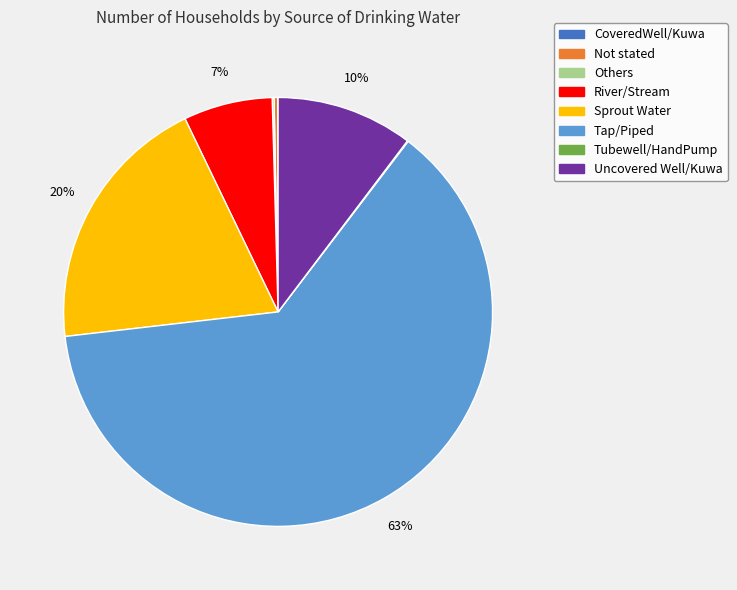

Is there a majority slice in this chart?

Yes